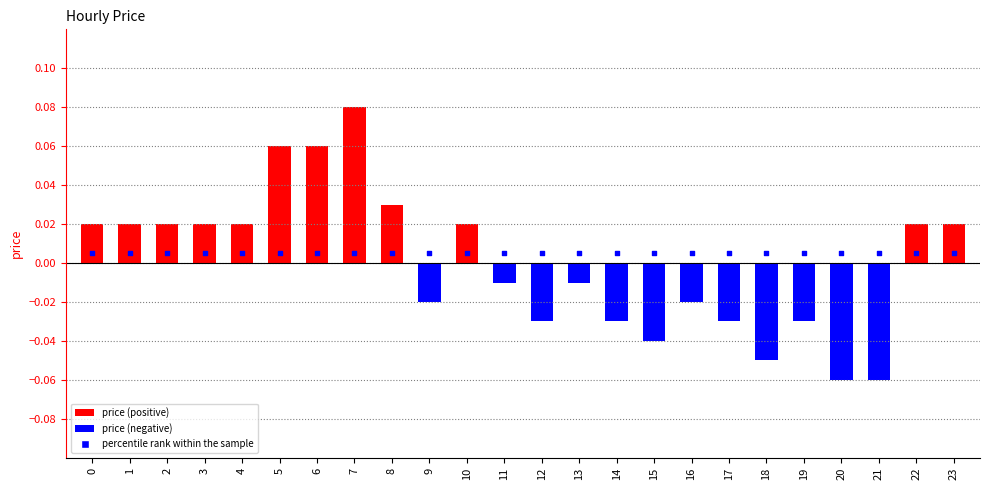

At which category is the sum across all series the highest?

7